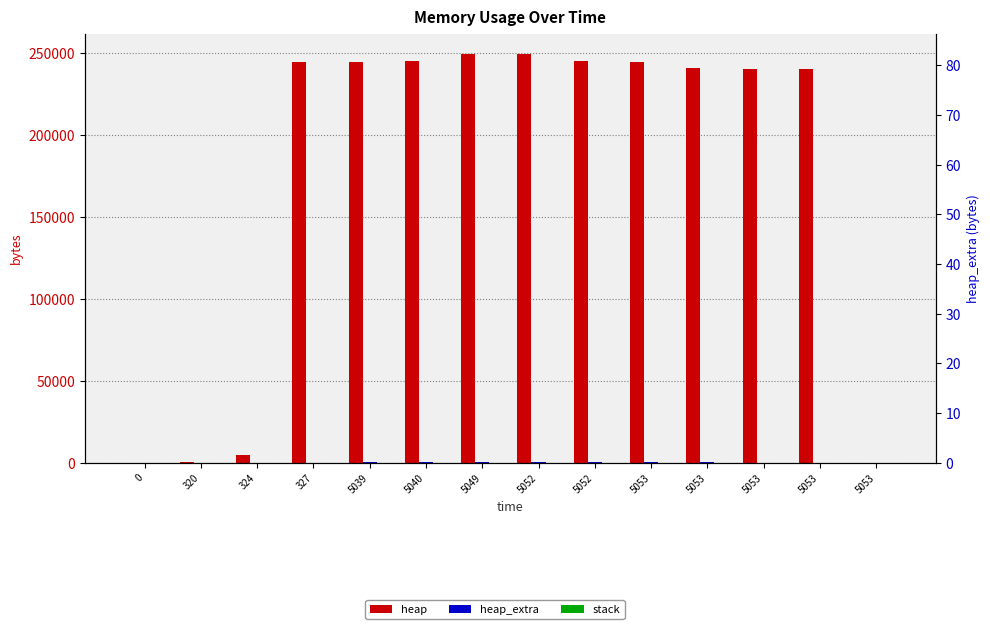

At which category is the sum across all series the highest?

5049